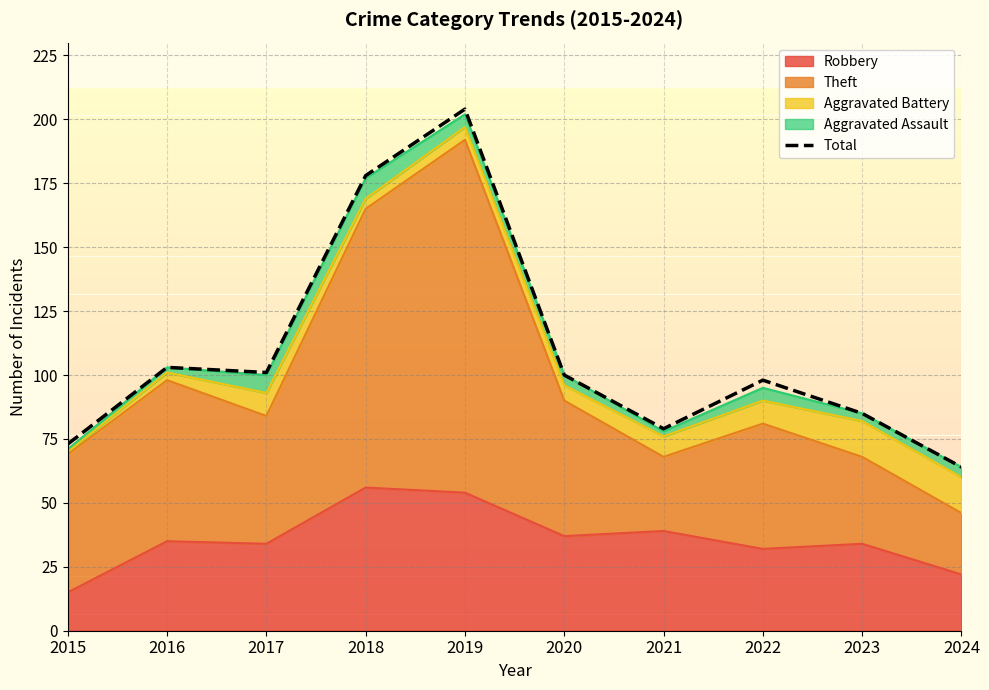

Is it true that the value at 2024 is 113?

False